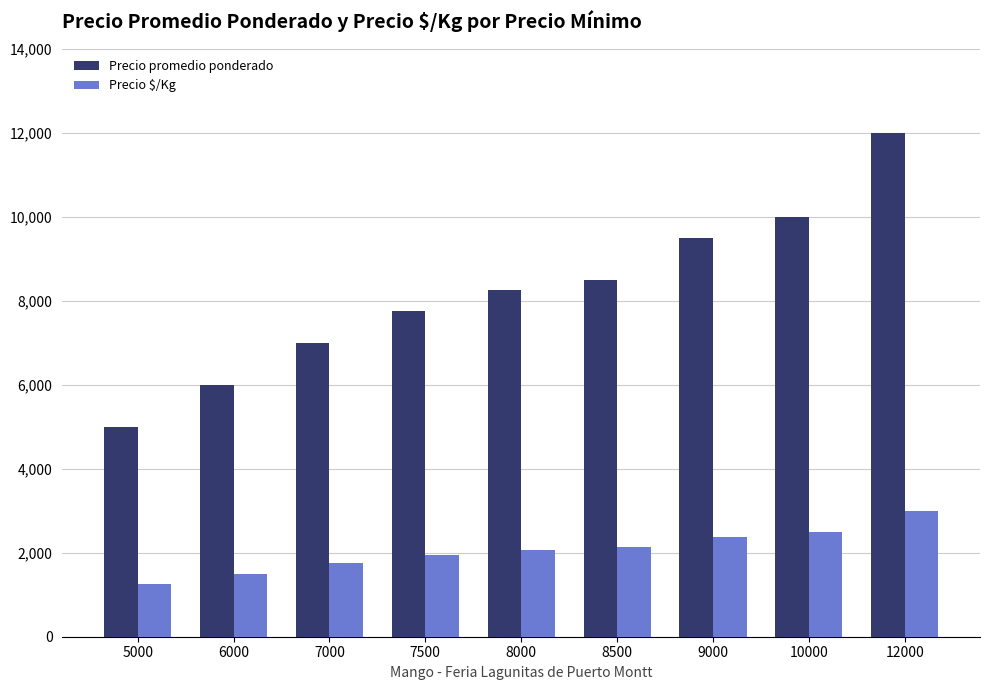

Is it true that Precio $/Kg equals 3254 at 7500?

False